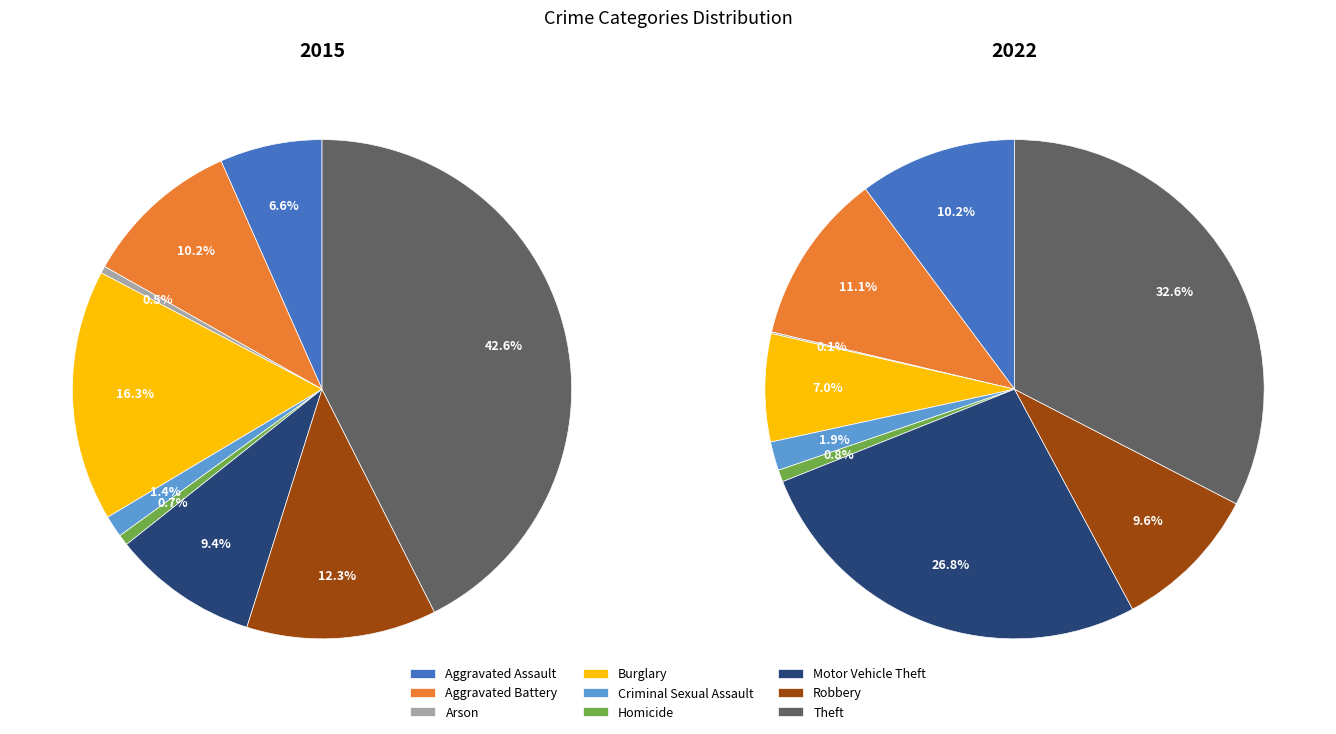

Do Theft and Homicide together represent more than half of the pie?

No